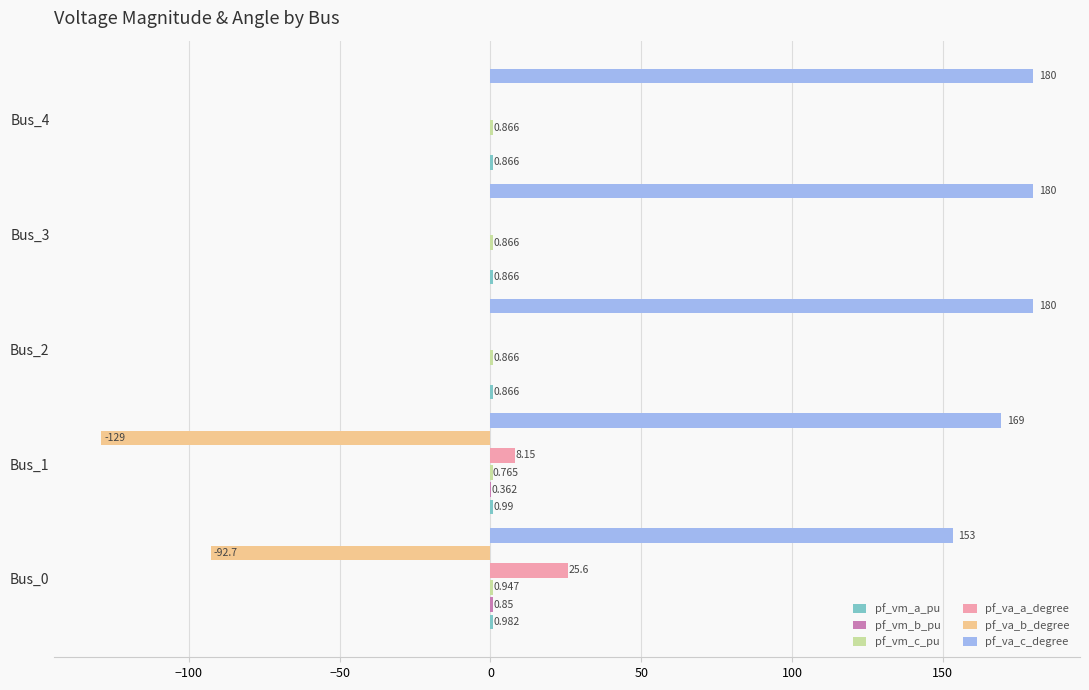

Which series has the largest total across all categories?

pf_va_c_degree